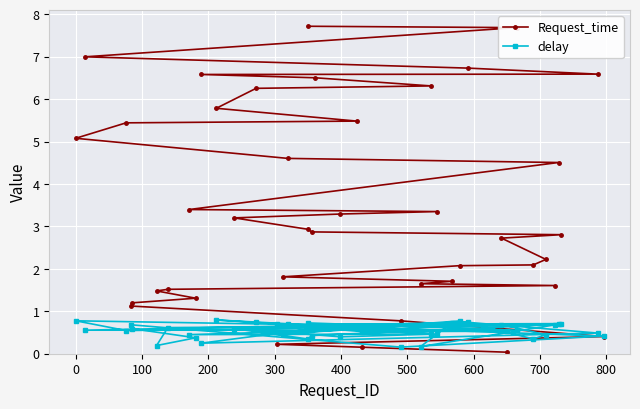

Rank the series by their maximum value, from lowest to highest.

delay, Request_time